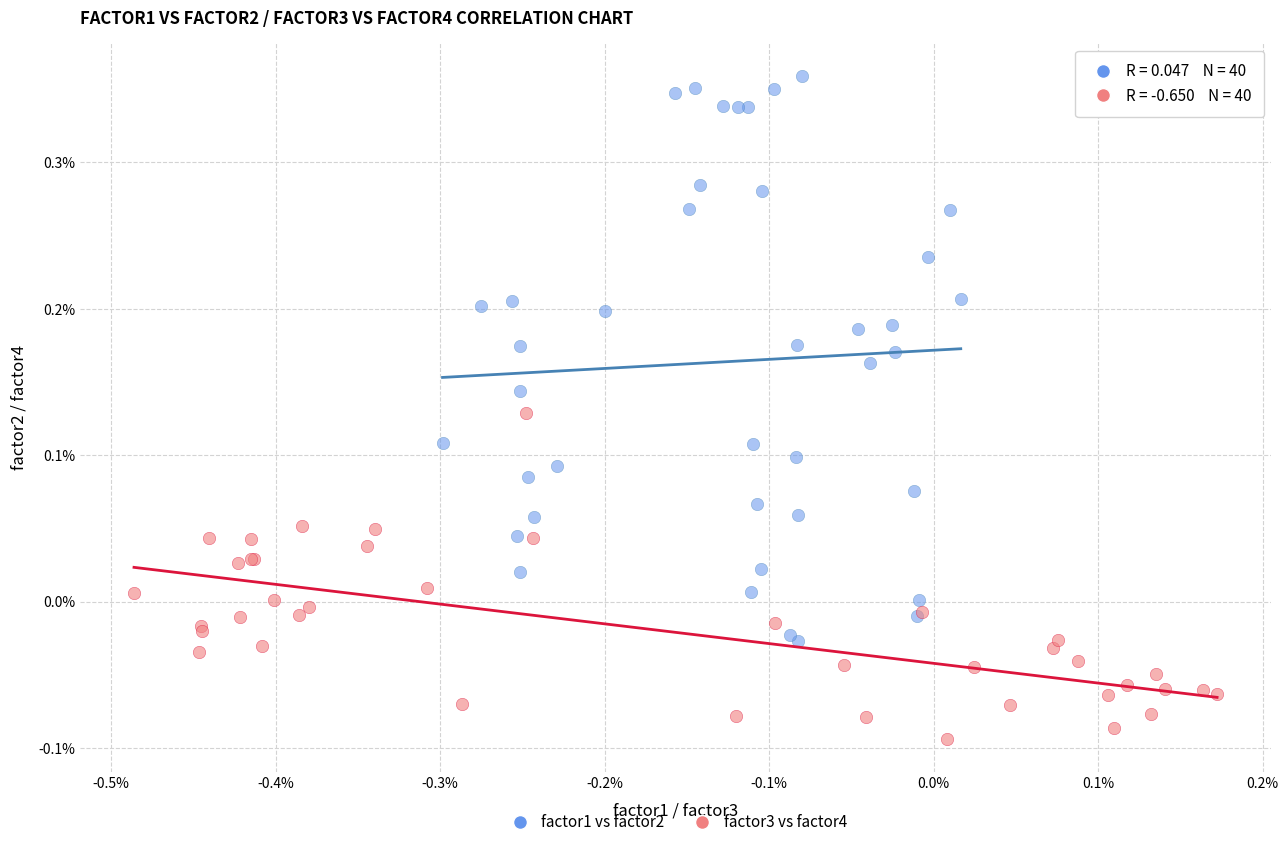

What are all the series names shown in the legend?

factor1 vs factor2, factor3 vs factor4